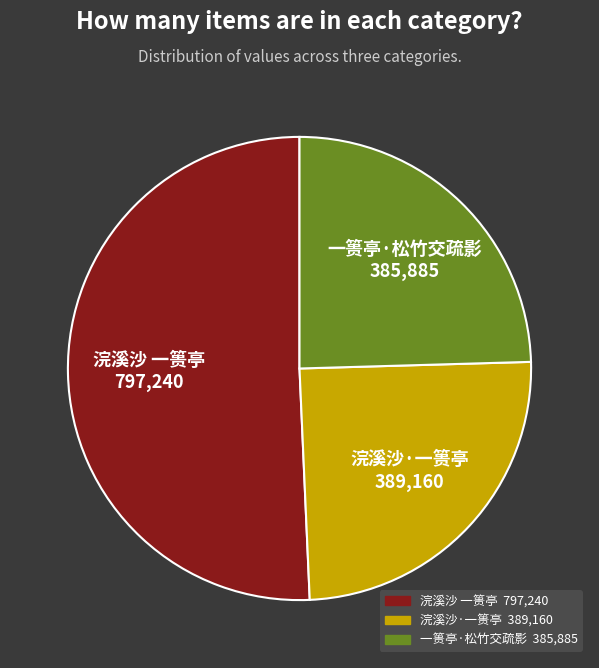

Combined, do 浣溪沙 一篑亭 and 浣溪沙·一篑亭 account for over 50%?

Yes